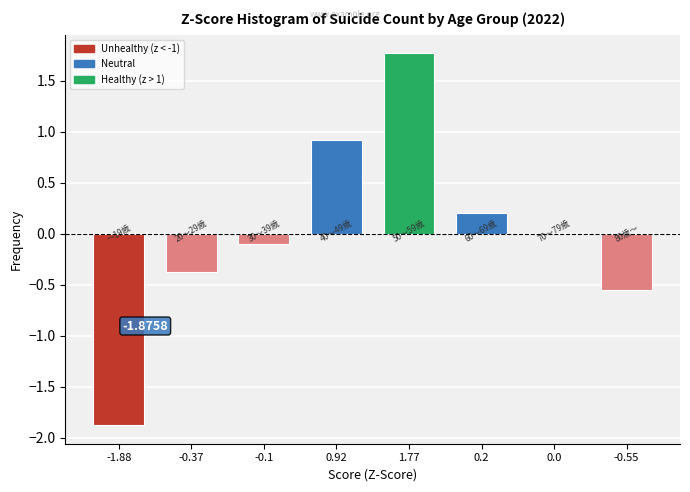

What is the change in value from -0.1 to 1.77?

+1.9